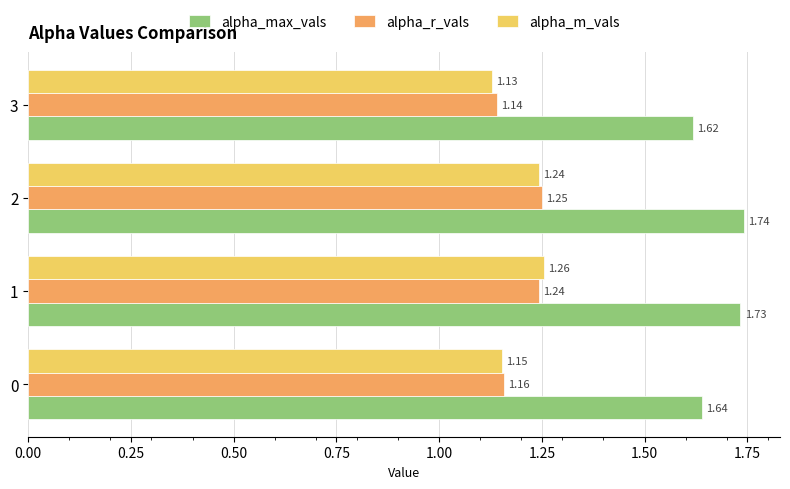

At how many categories does at least one series exceed 1?

4